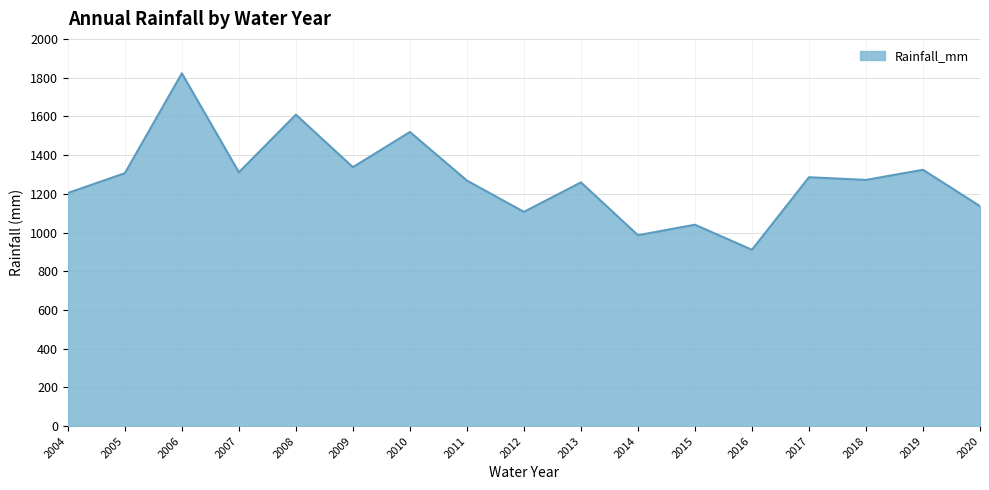

Read the value at 2016.

910.9